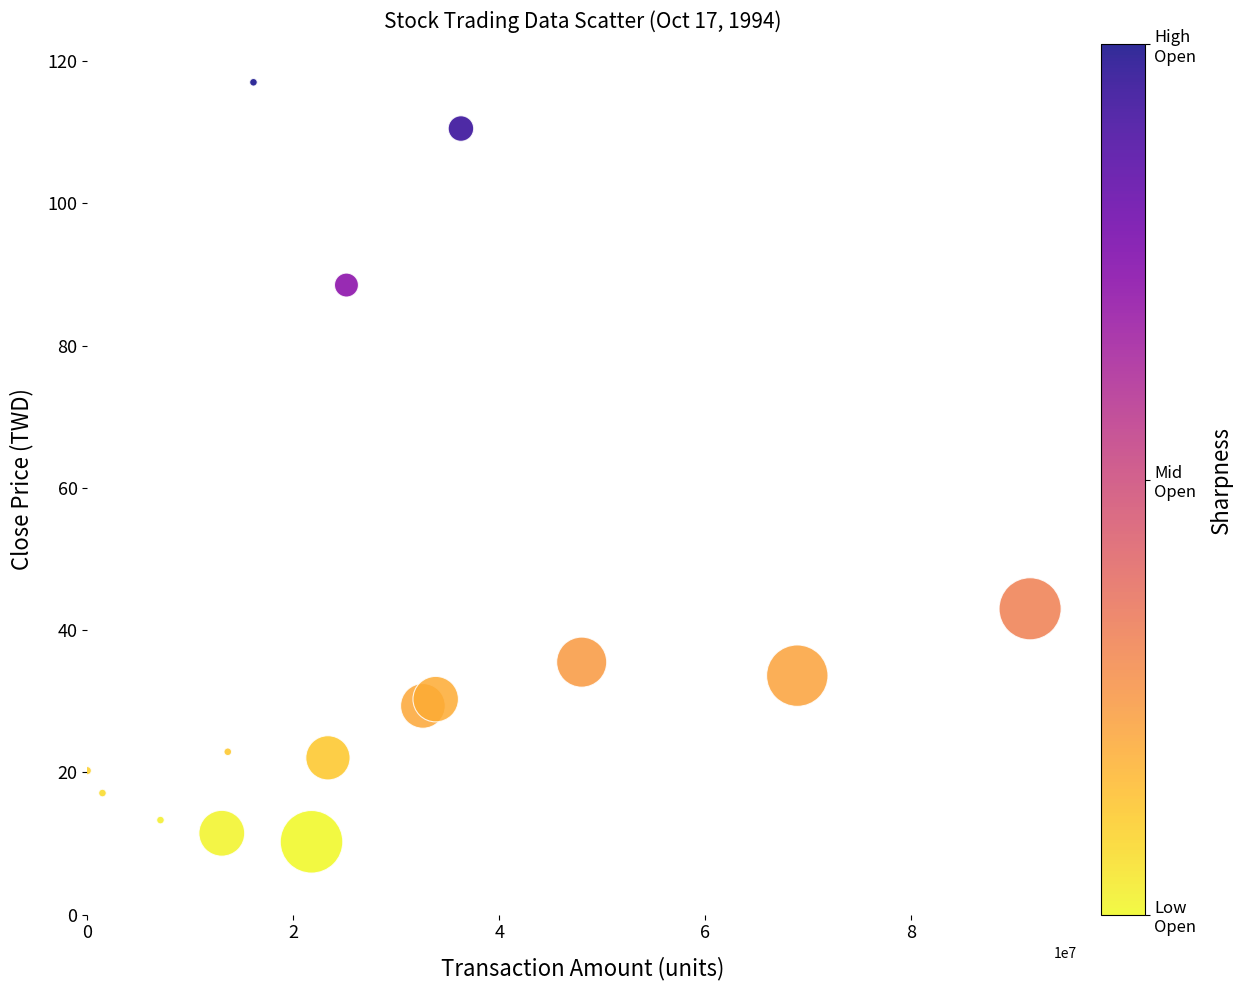

What is the range of X values (max minus min)?

91559525.0